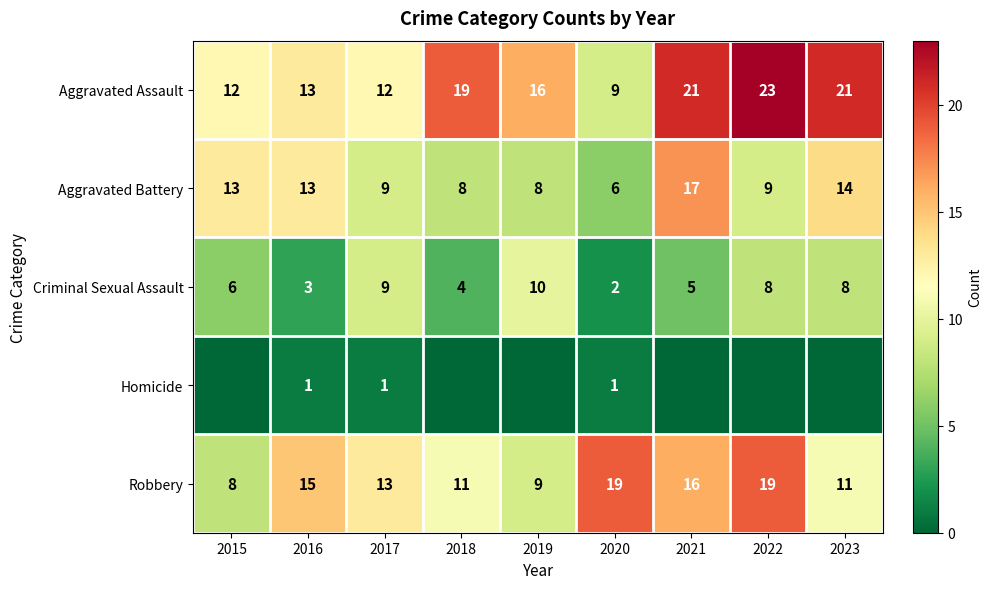

Where is Criminal Sexual Assault nearest to the value 6?

2015